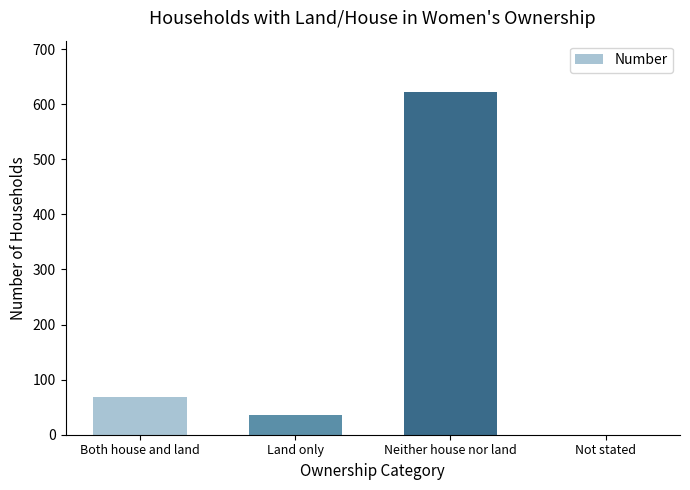

What is the sum of the values at Land only and Not stated?

35